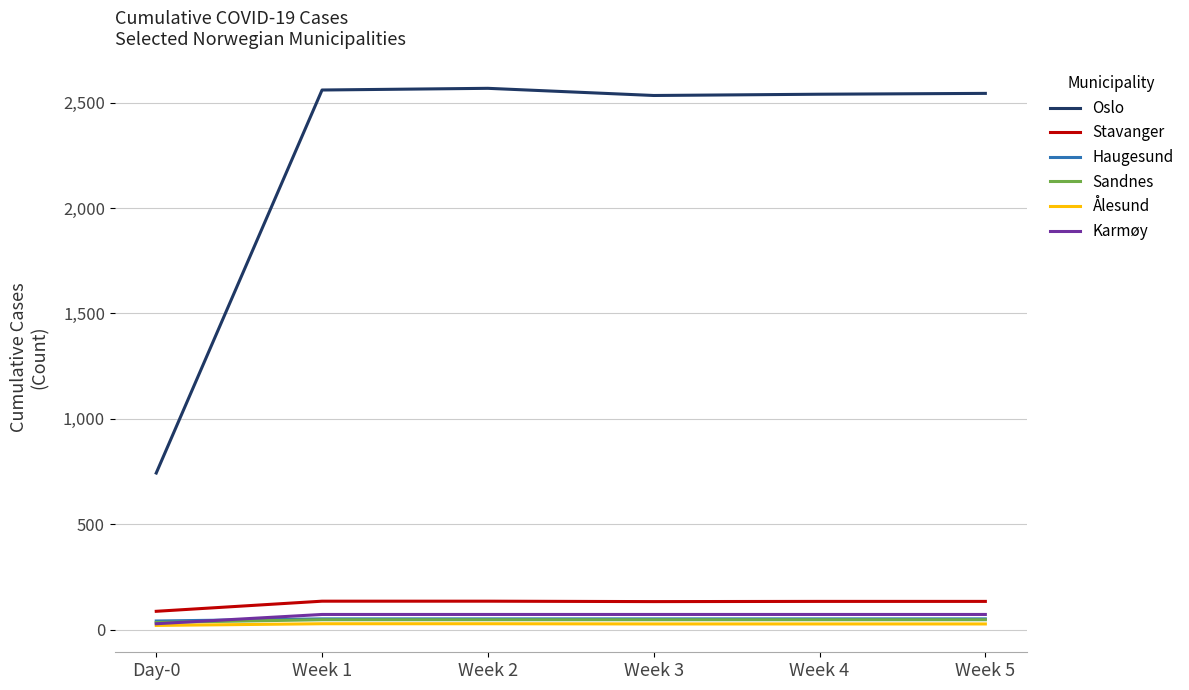

What is the highest value of the Oslo series?

2568